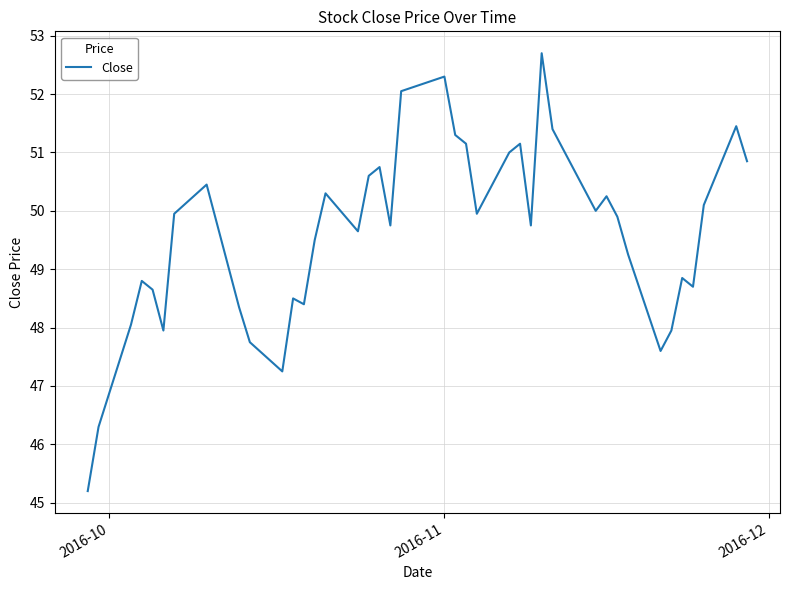

What is the greatest value displayed?

52.7